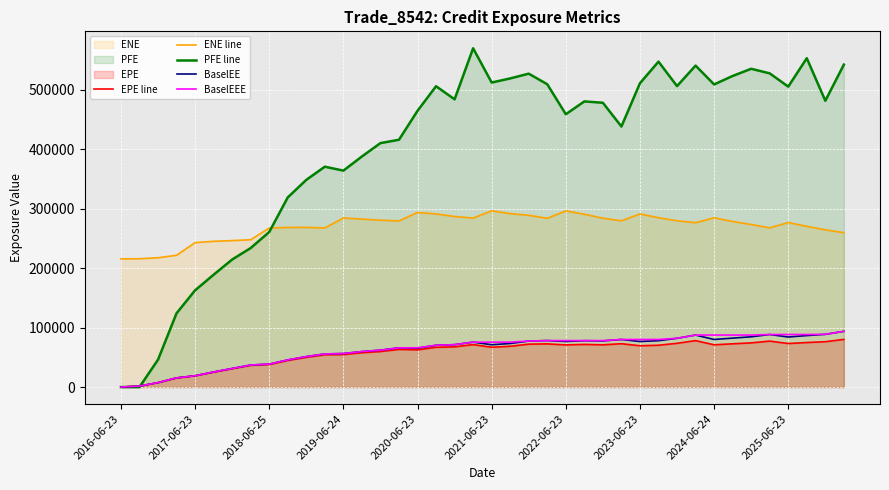

How many times do ENE line and PFE line cross each other?

1